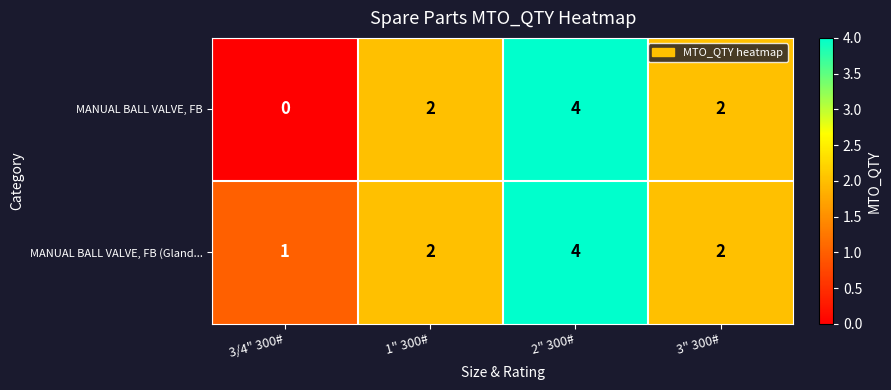

The MANUAL BALL VALVE, FB series shows 0 at 3/4" 300#. True or false?

True